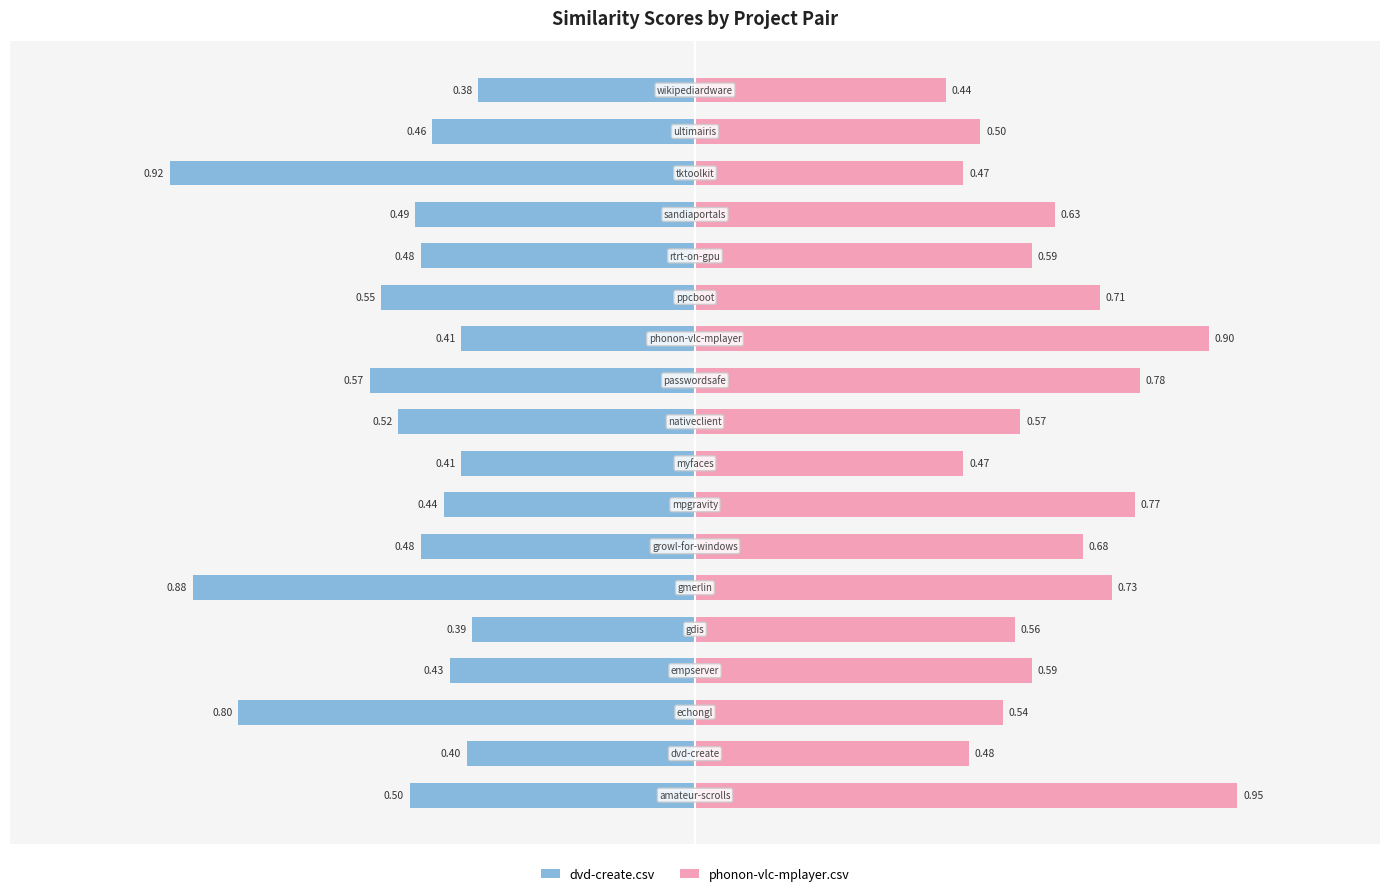

What is the lowest value of the phonon-vlc-mplayer.csv series?

0.4